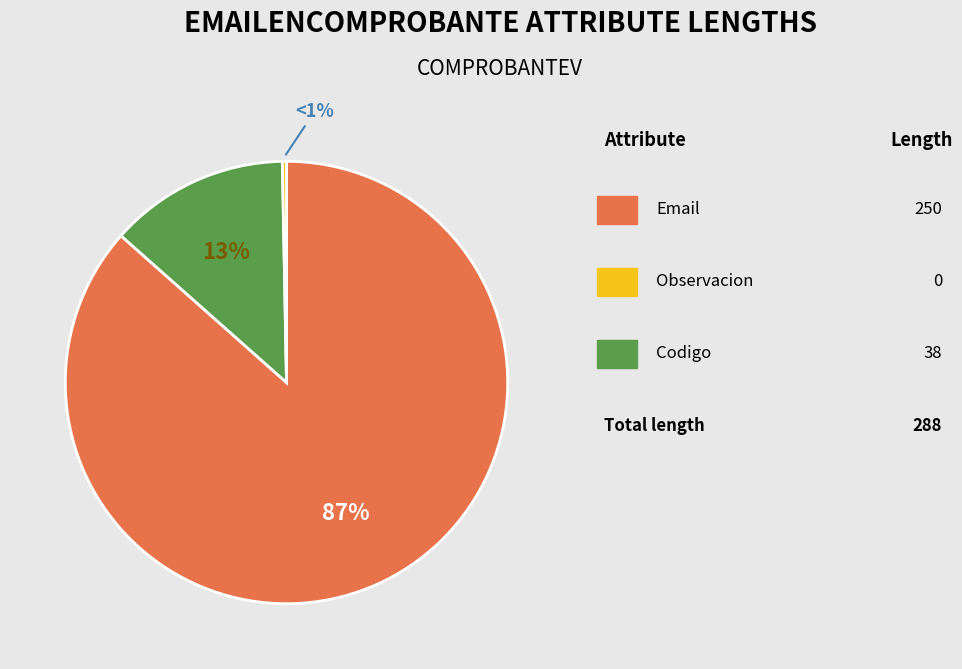

Count the number of slices in the pie.

3